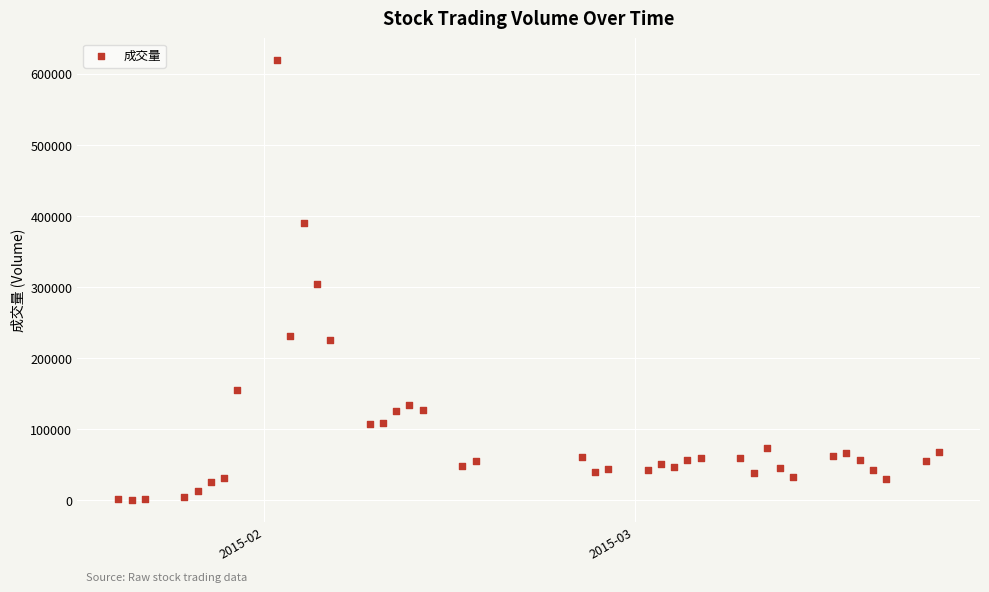

What is the range of Y values (max minus min)?

618428